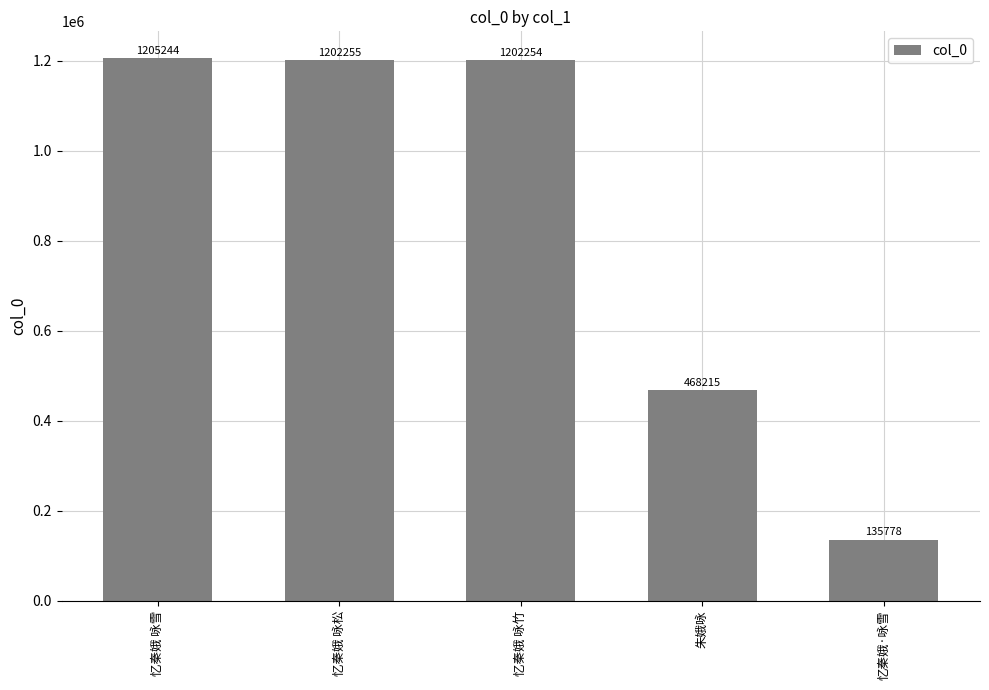

Where is the data nearest to the value 670511?

朱娥咏